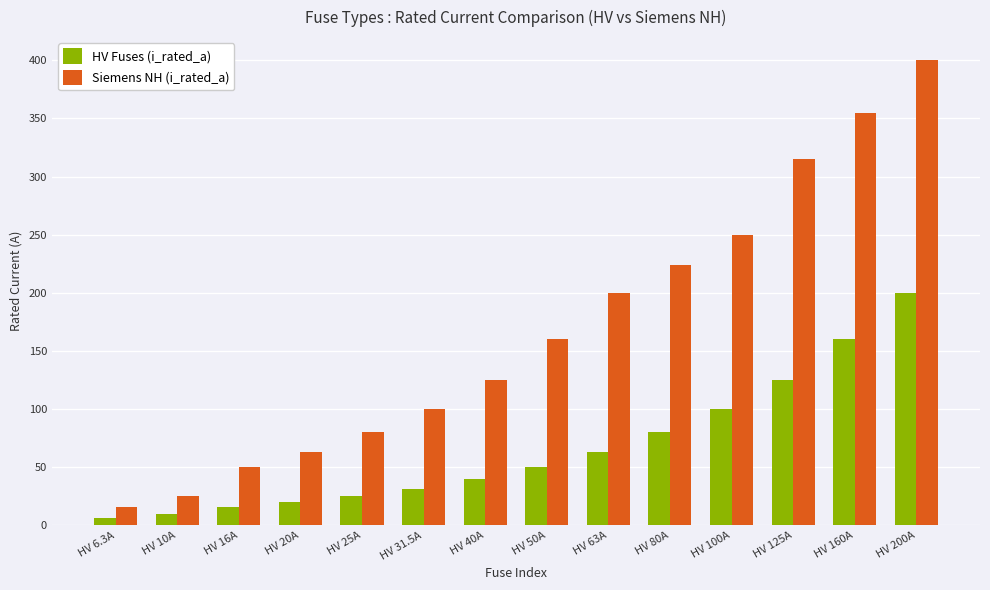

What is the label of the 12th bar from the right?

HV 16A